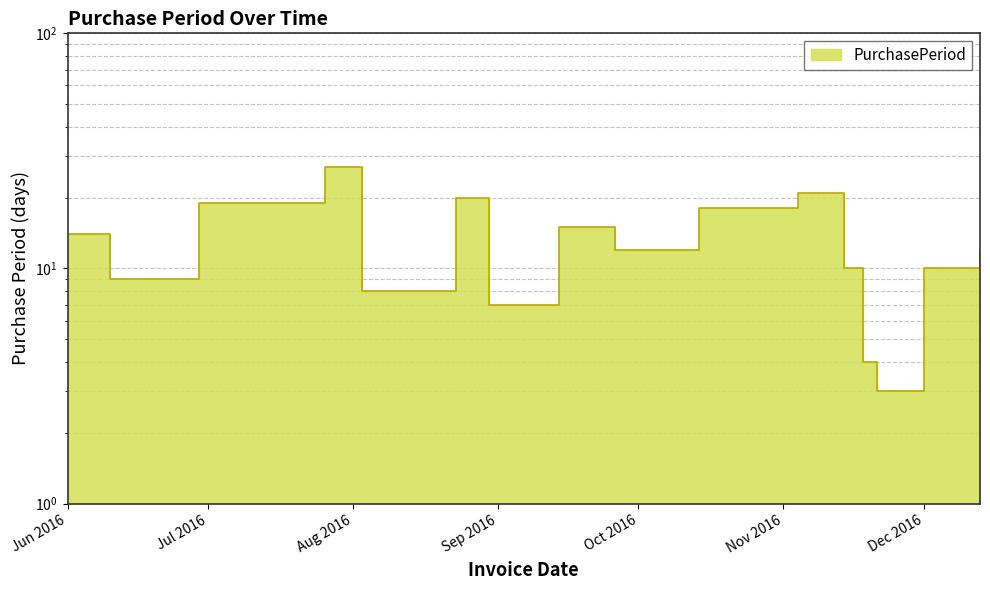

Where is the data nearest to the value 15?

2016-09-14